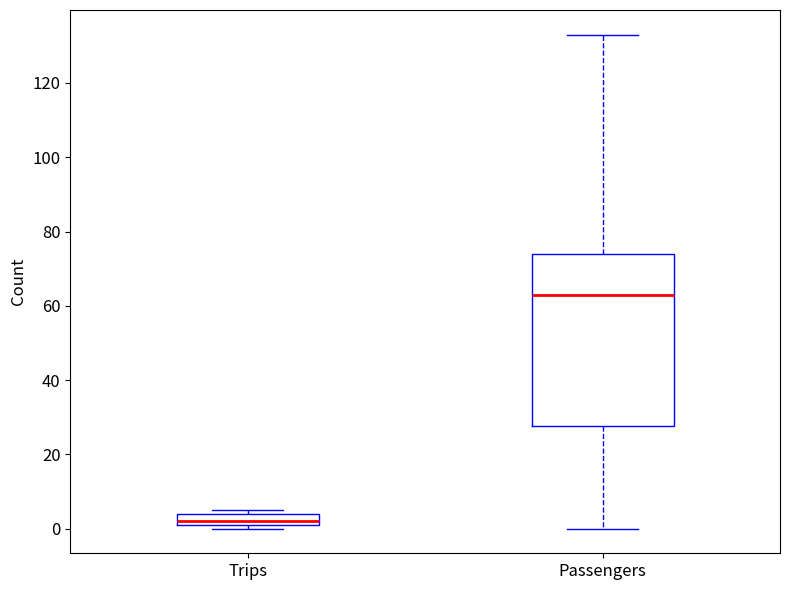

Which box's median line is the lowest?

Trips